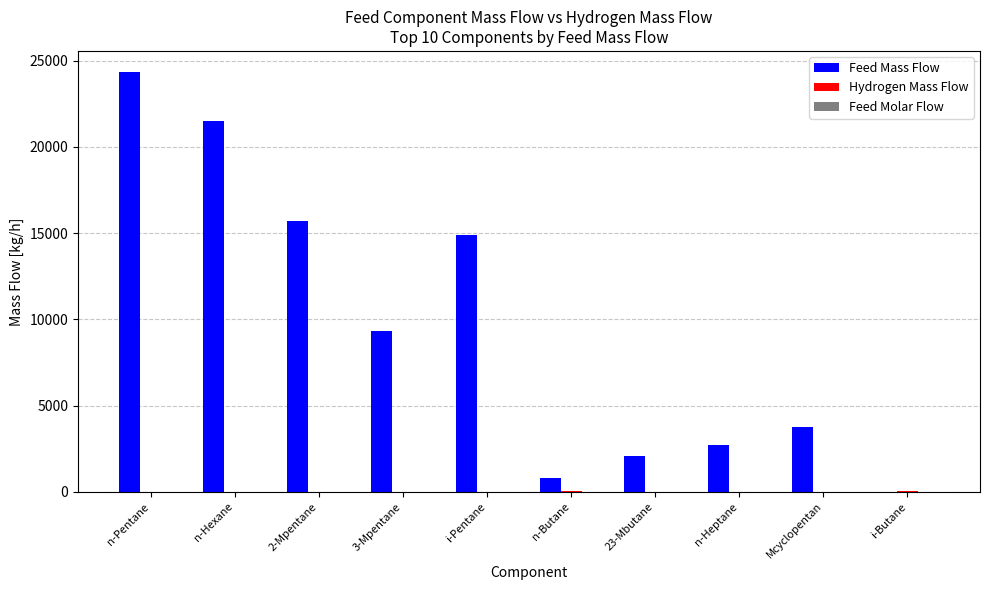

Which series has the largest total across all categories?

Feed Mass Flow